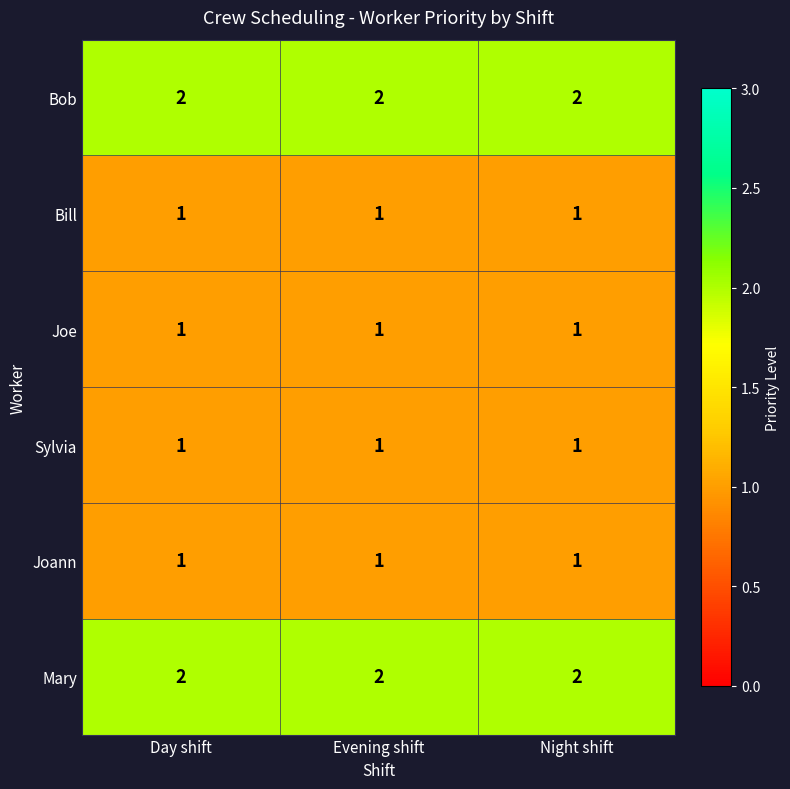

Is the value of Bob at Evening shift greater than the value of Joe at Night shift?

Yes